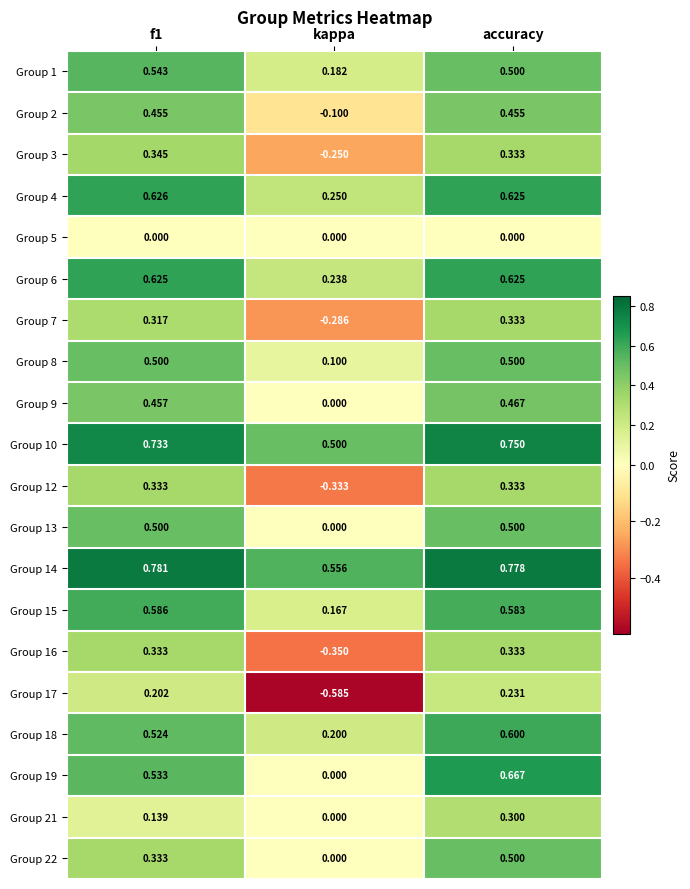

Which series has the largest total across all categories?

Group 14